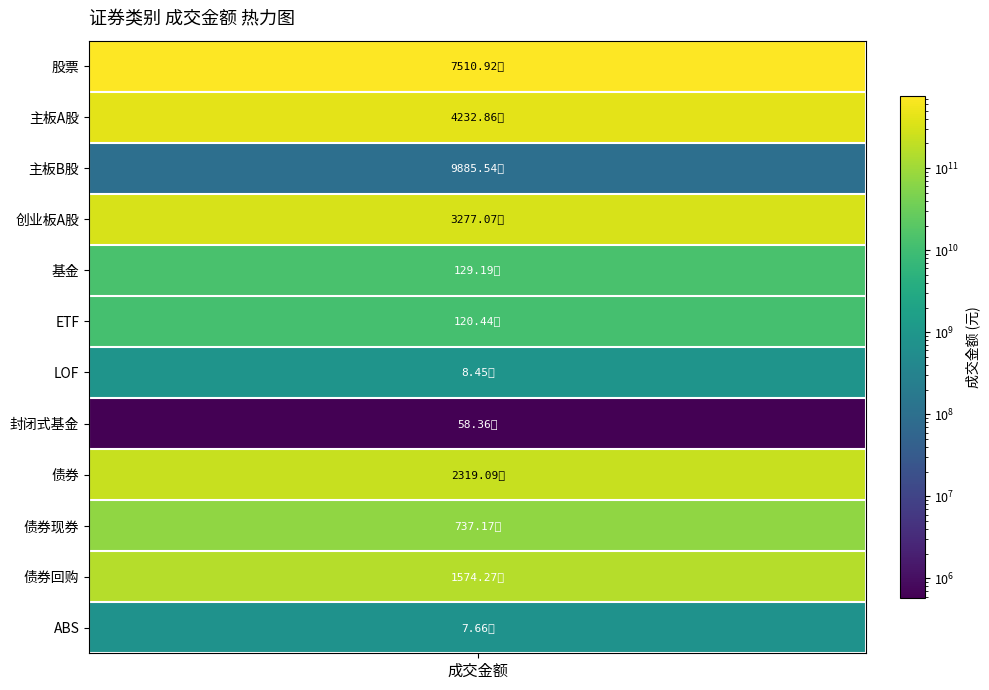

What is the difference between the maximum and minimum values?

751091276180.2